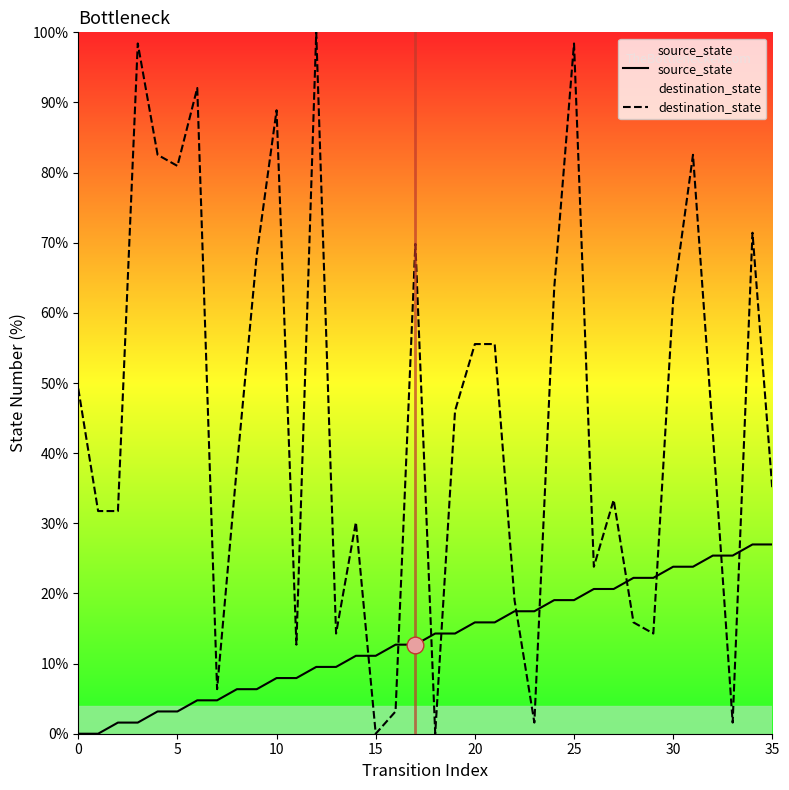

True or false: source_state has a value of 14.3 at 18.

True